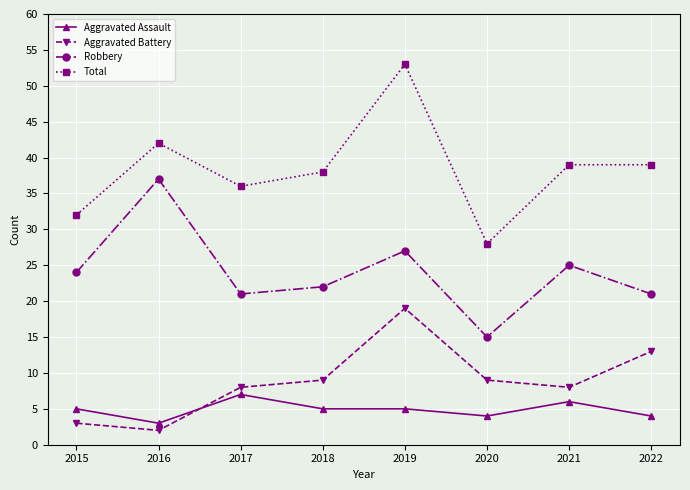

At 2020, list the series in order from largest to smallest.

Total, Robbery, Aggravated Battery, Aggravated Assault